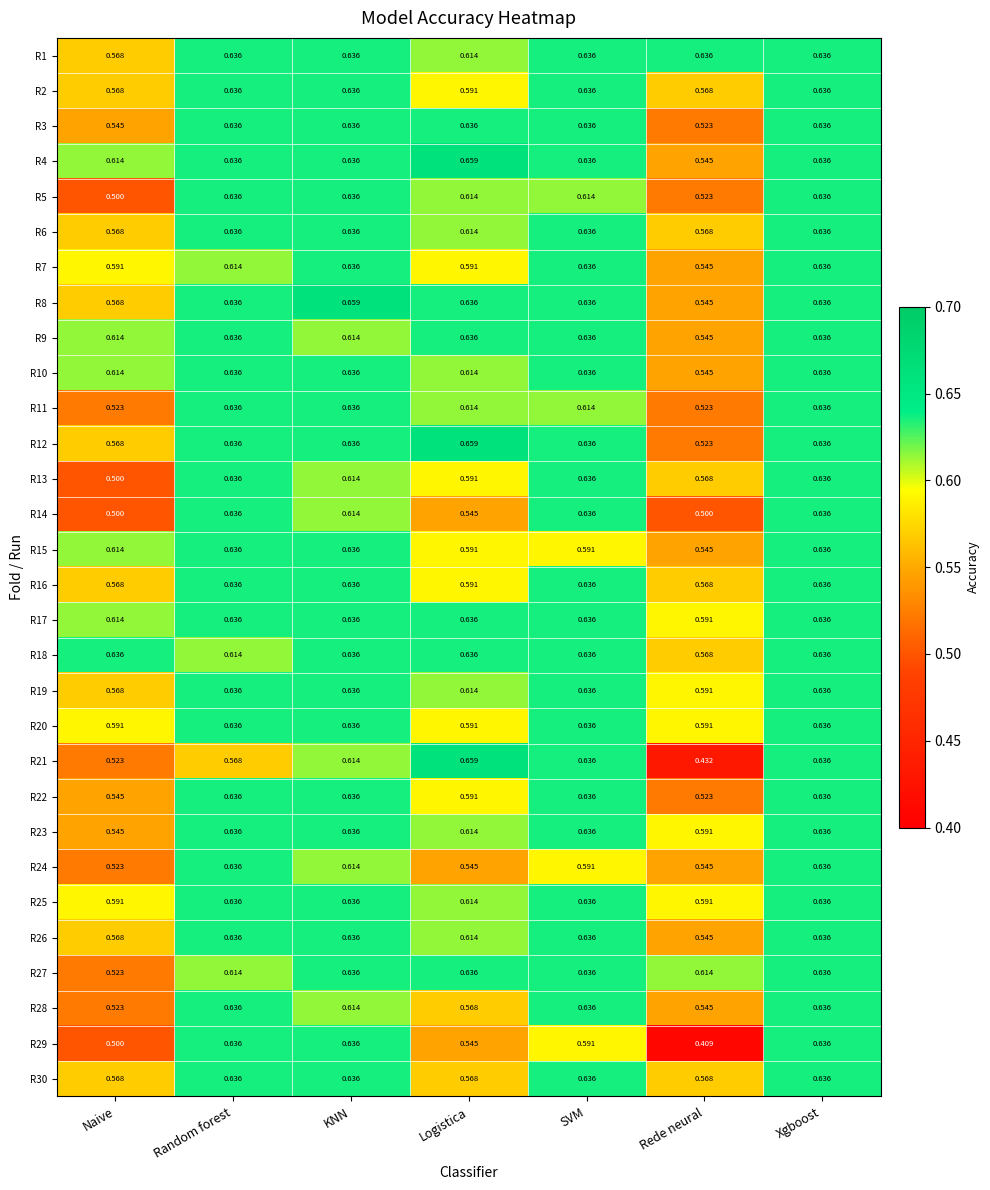

At which category does the chart reach its minimum across all series?

Rede neural